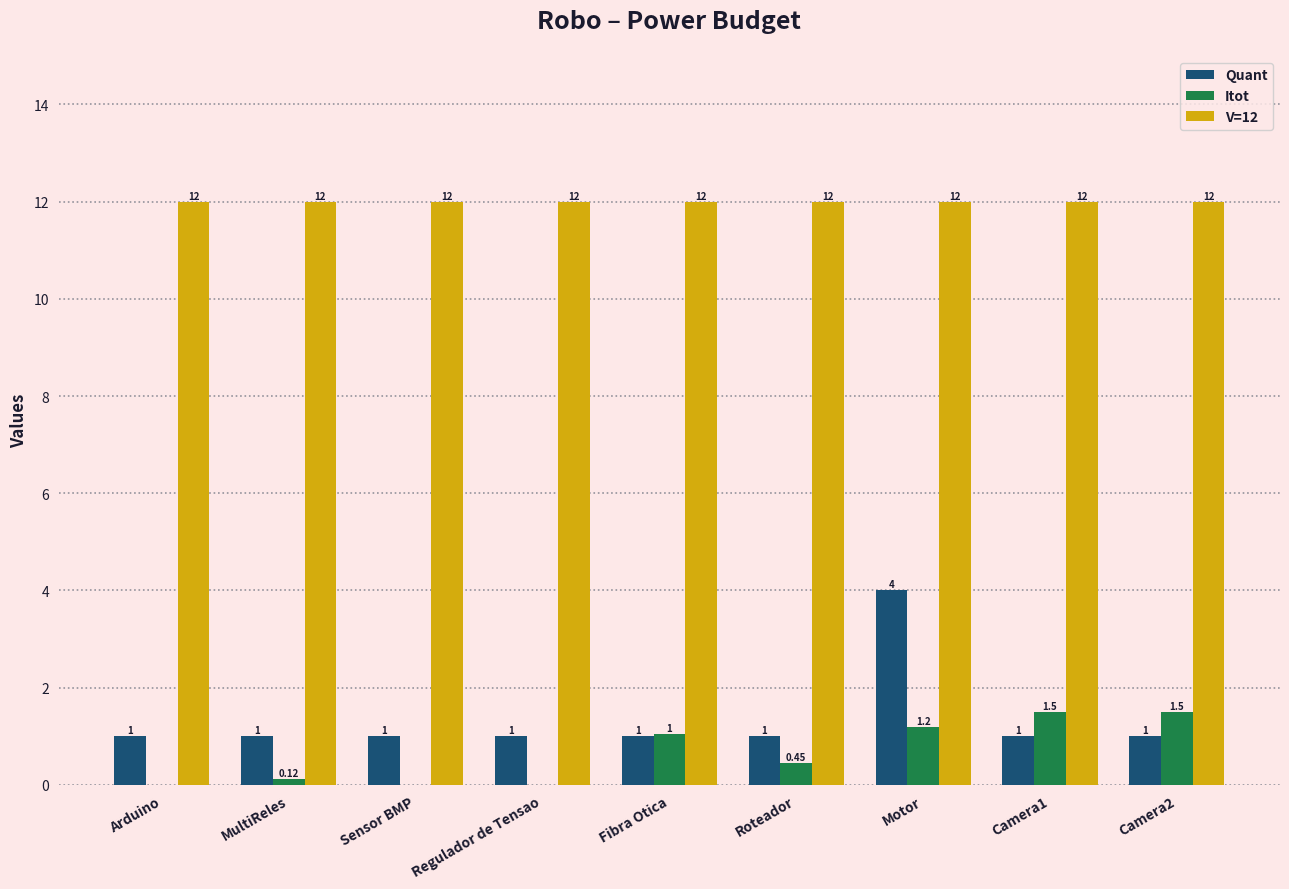

What are all the series names shown in the legend?

Quant, Itot, V=12